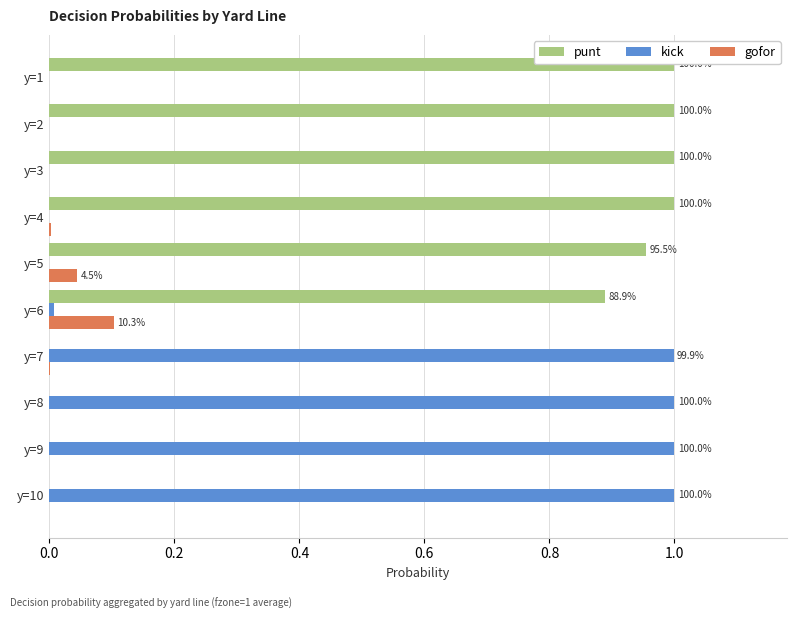

The value of kick at y=7 is 1.0. True or false?

True